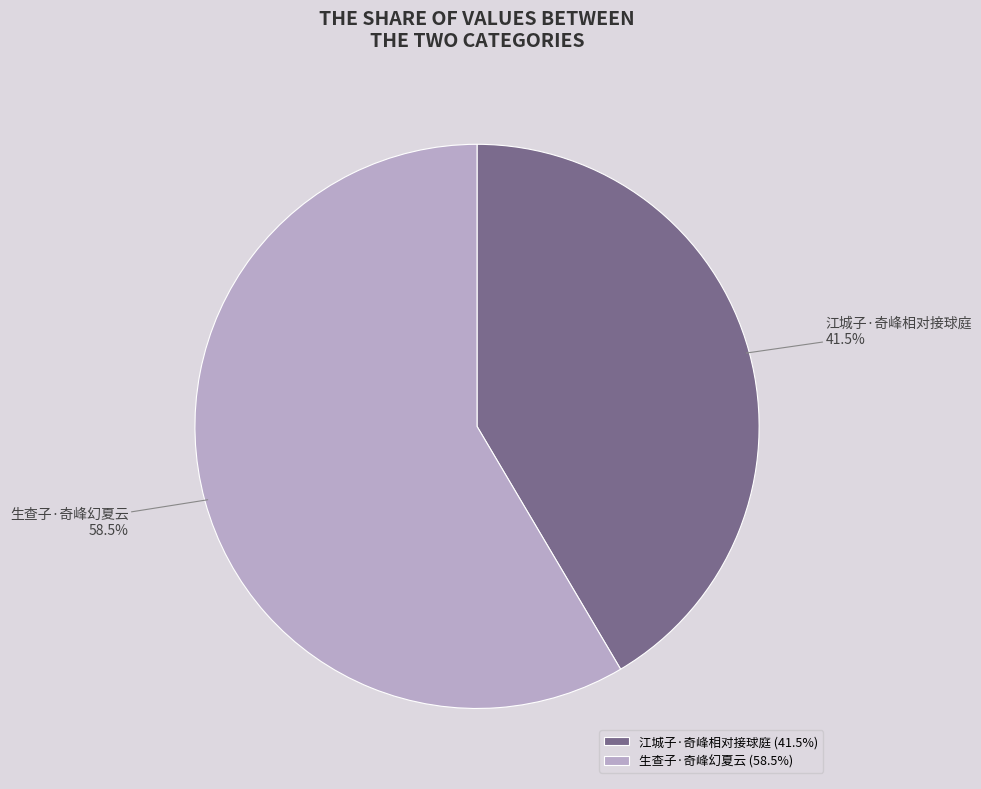

What is the largest slice in the pie chart?

生查子·奇峰幻夏云